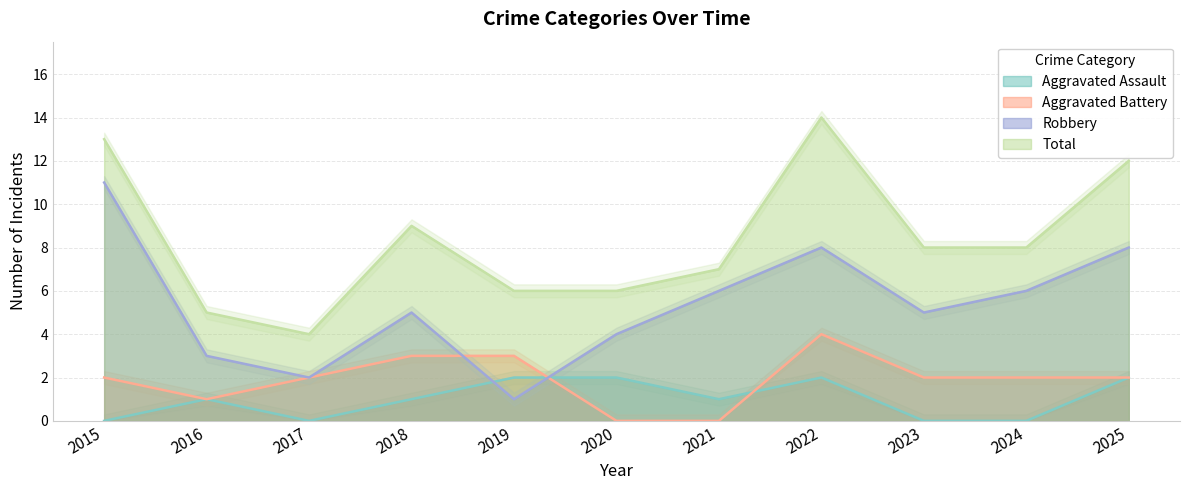

At which label does Total reach its peak?

2022